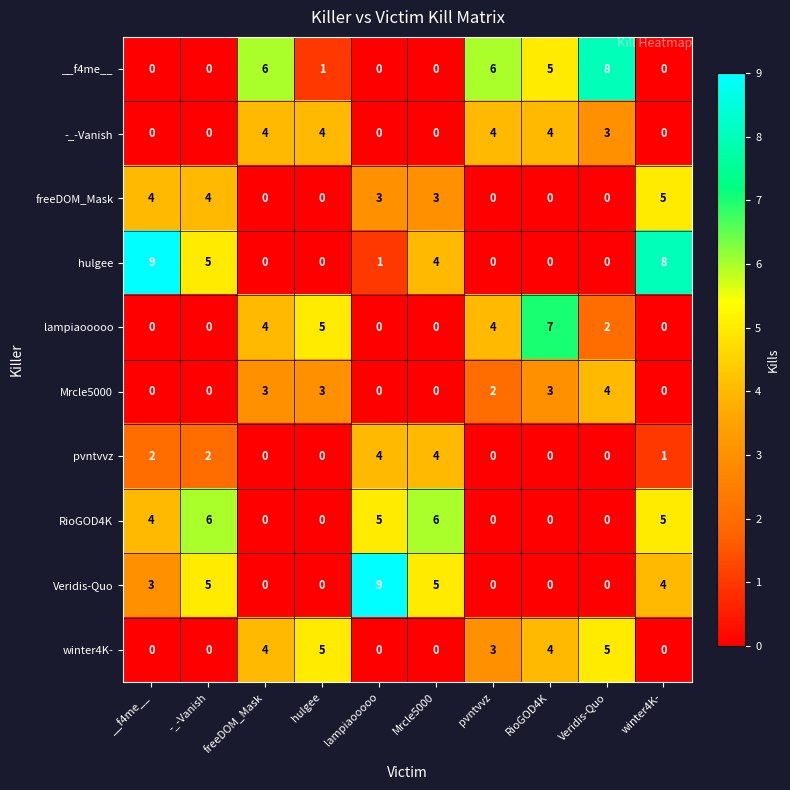

The value of hulgee at __f4me__ is 6. True or false?

False